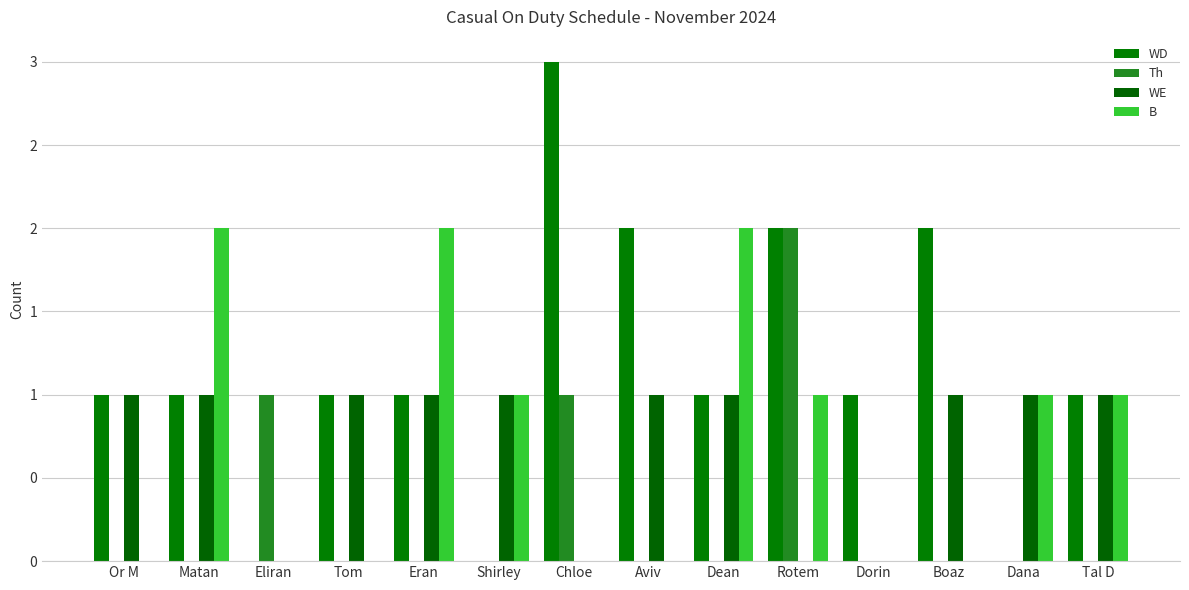

Which label corresponds to the smallest value in the chart?

Eliran